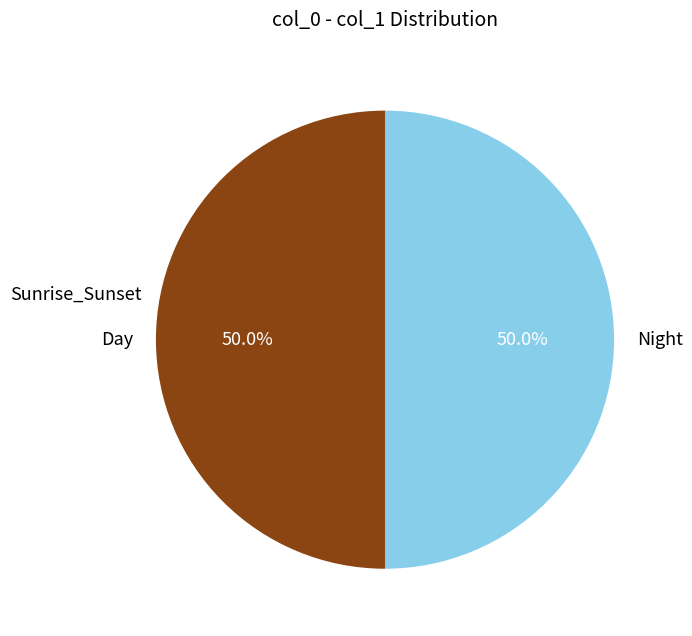

Count the number of slices in the pie.

2